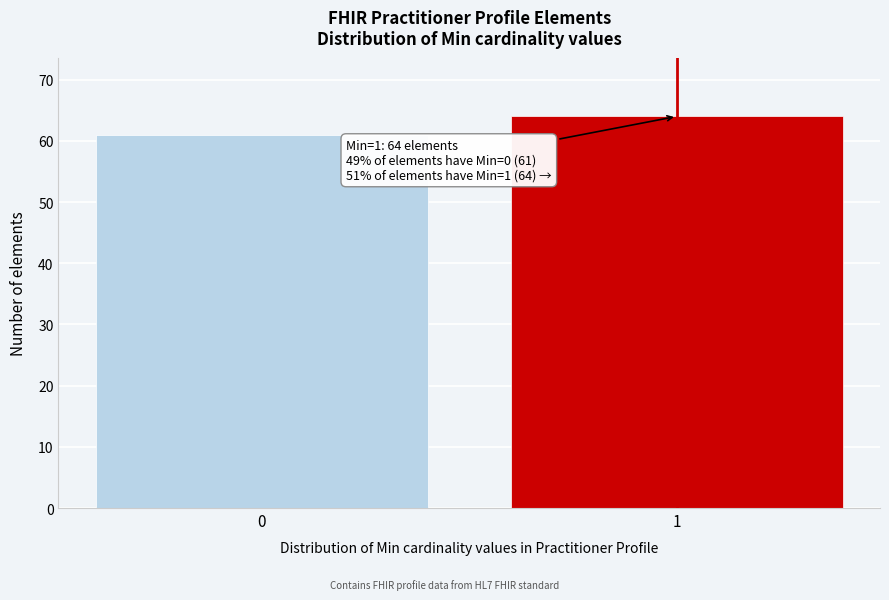

Reading left to right, extract all data points from this chart.

61	64